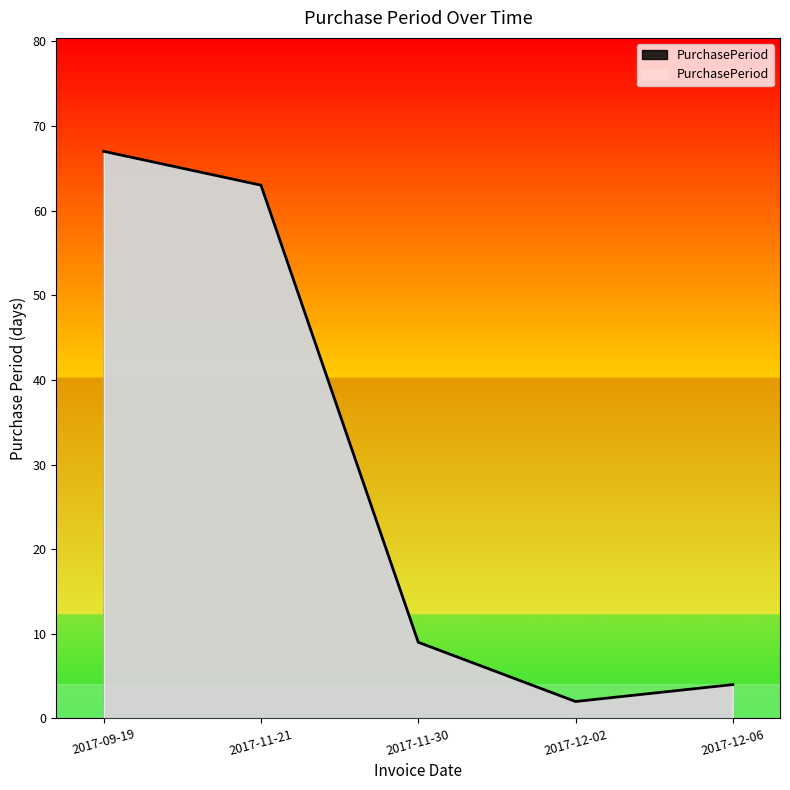

How many series are shown in this chart?

1